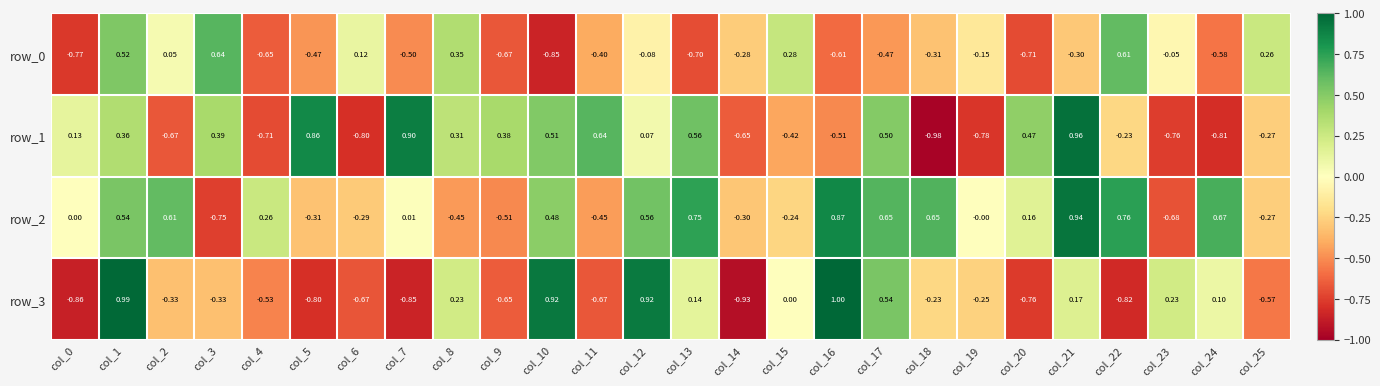

Is the value of row_1 at col_11 greater than the value of row_3 at col_17?

Yes